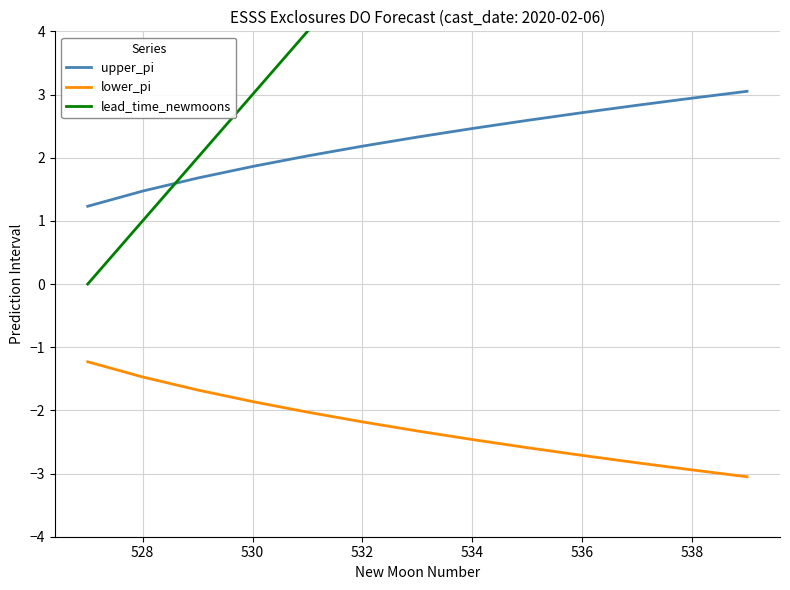

True or false: lower_pi and upper_pi intersect in this chart.

False